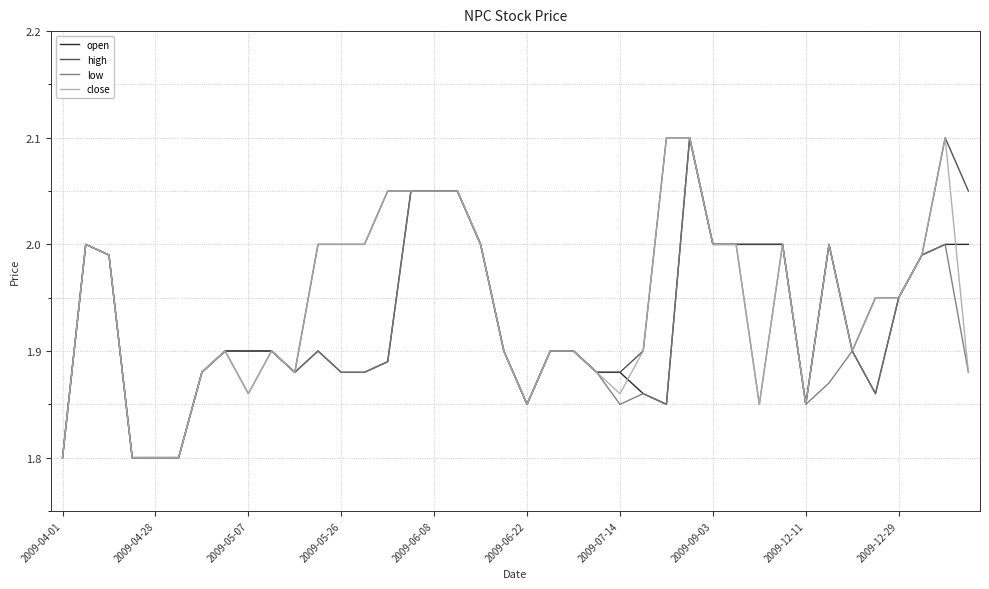

What is the smallest value displayed?

1.8